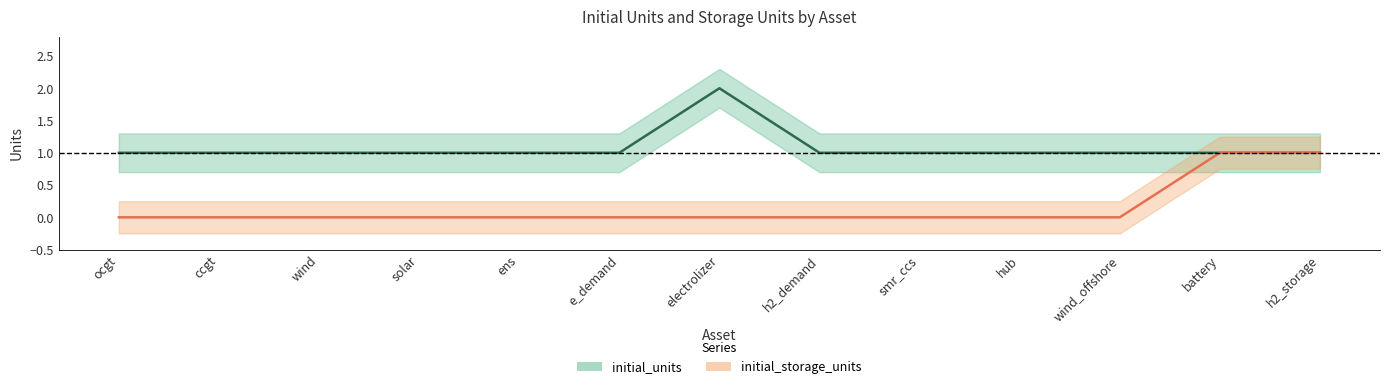

Between hub and battery, which series saw the biggest shift?

initial_storage_units